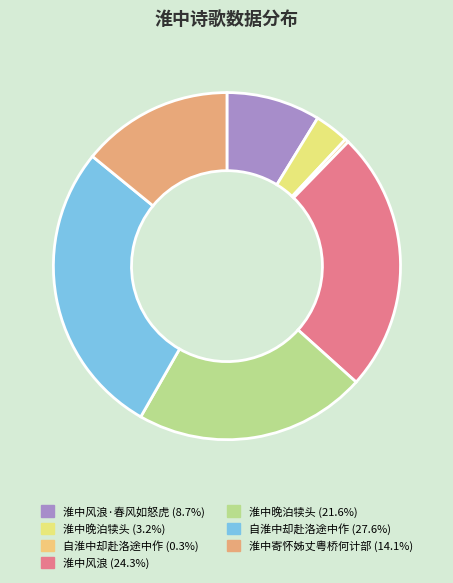

How many slices are in this pie chart?

7